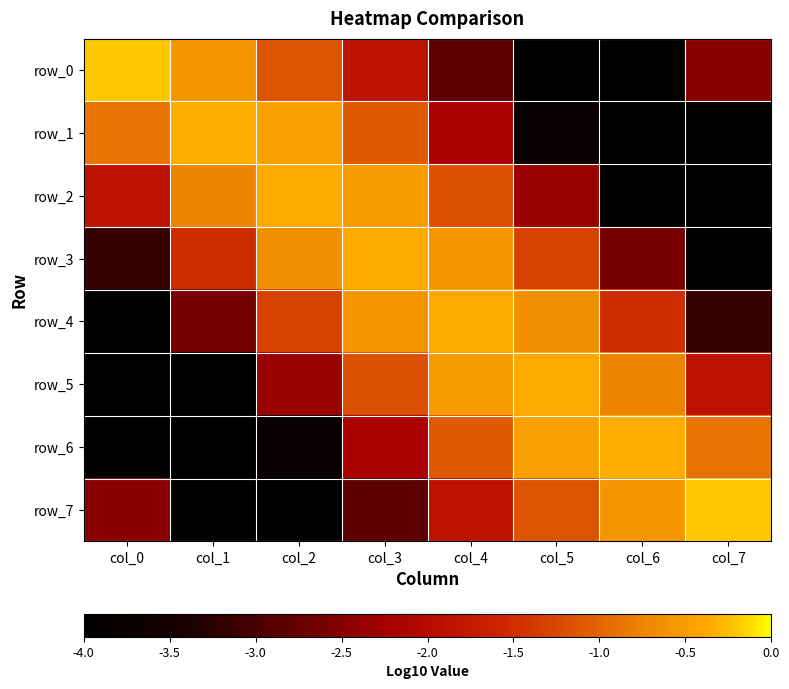

What is the sum of the row_6 values at col_1 and col_2?

-9.9